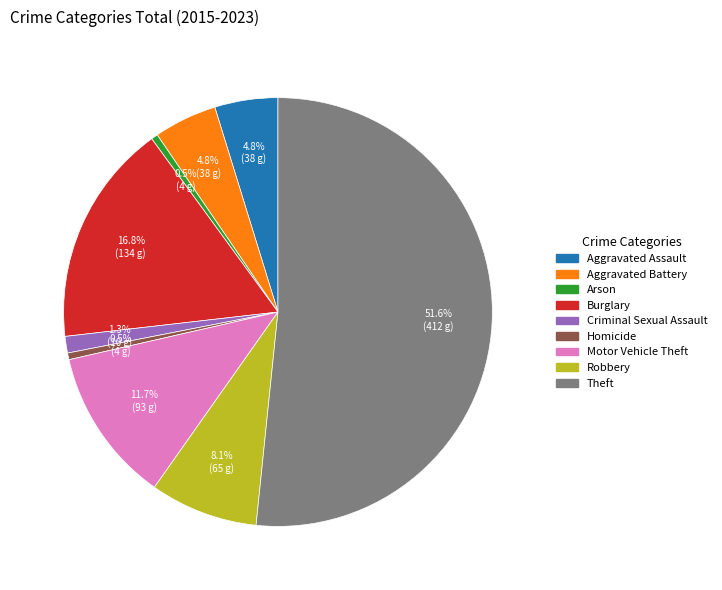

What percentage do Homicide and Aggravated Assault together represent?

5.3%